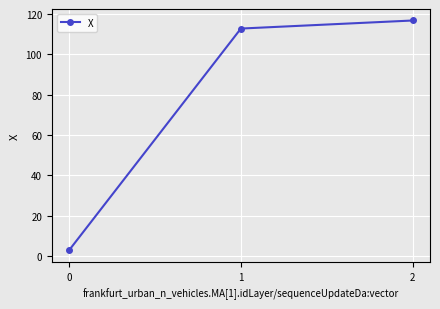

Which category has the highest value across all series?

2